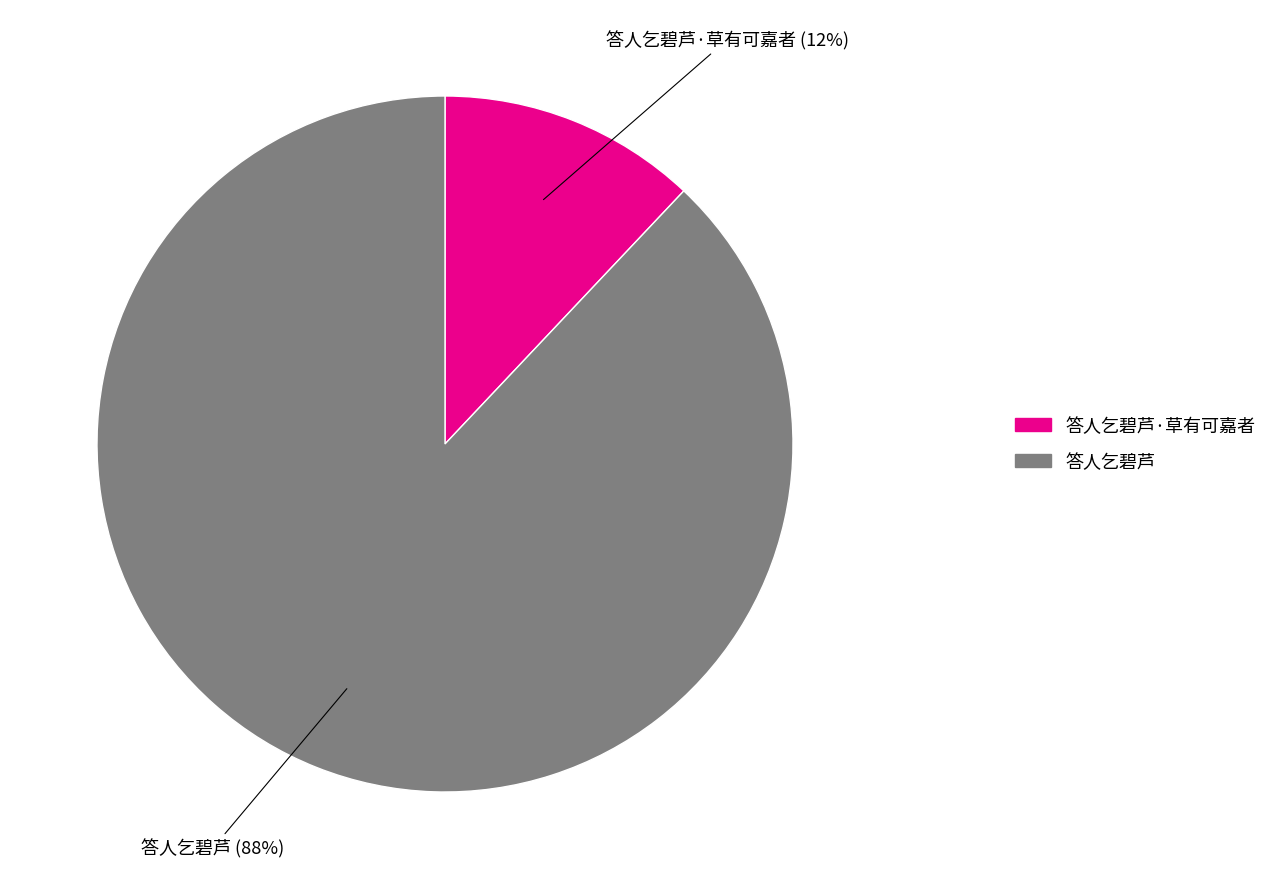

Between 答人乞碧芦·草有可嘉者 and 答人乞碧芦, which is larger?

答人乞碧芦